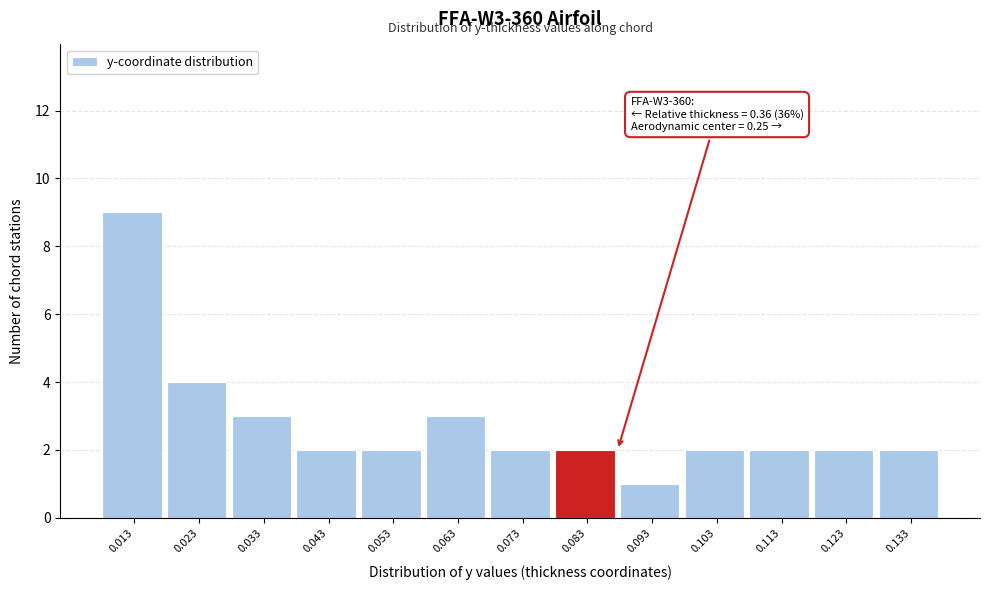

Reading right to left, transcribe all the data shown in this chart.

2	2	2	2	1	2	2	3	2	2	3	4	9